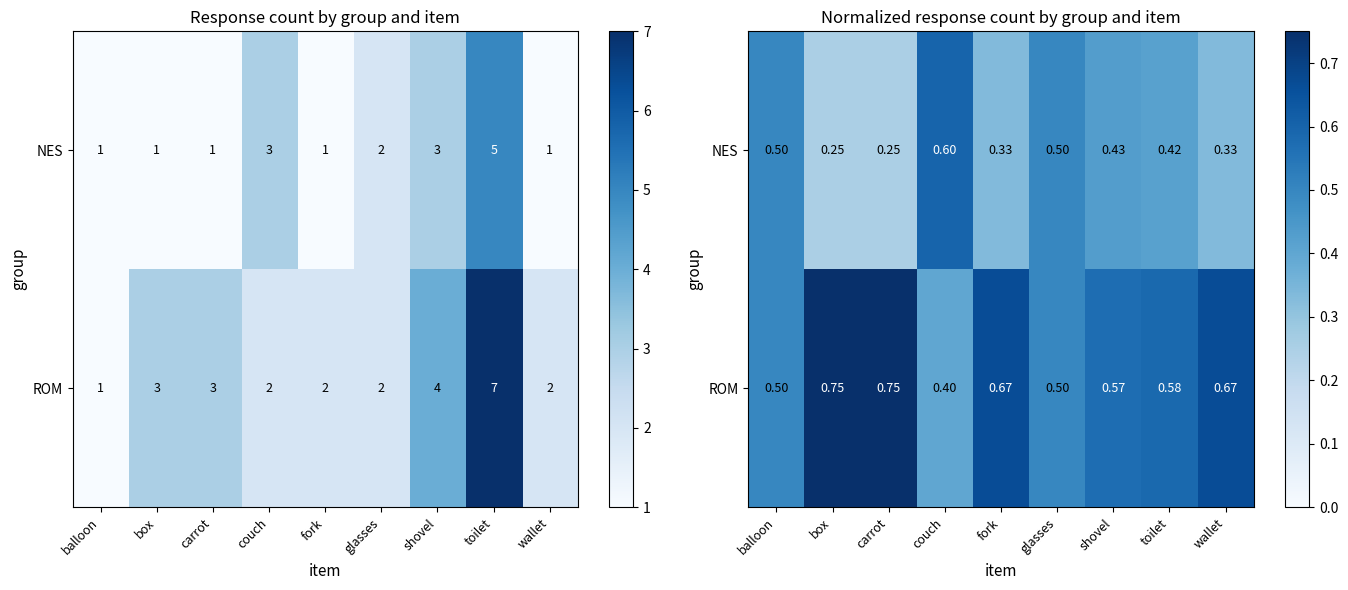

What is the sum of all ROM values?

5.4